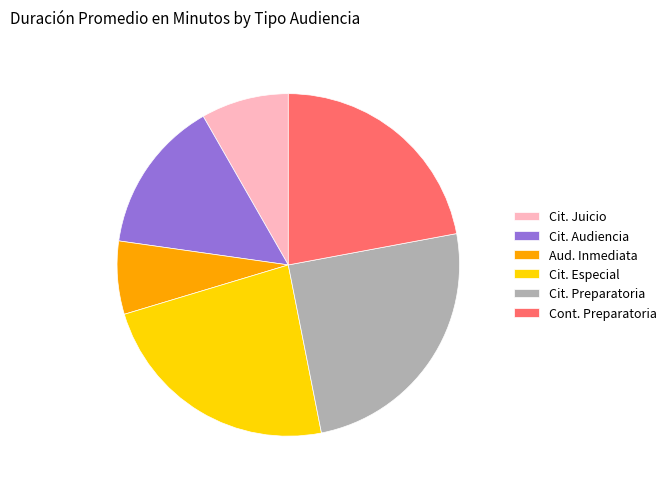

Approximately how many times larger is the value at Cit. Especial compared to Cit. Juicio?

2.8